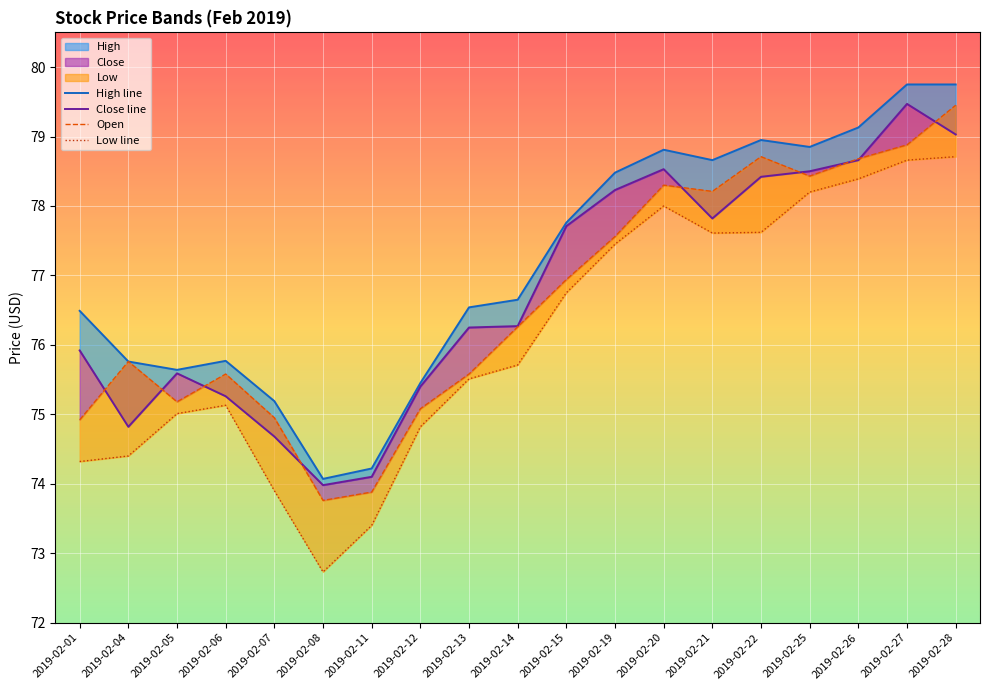

Reading left to right, what are all the values shown in this chart?

High line: 2019-02-01=76.5	2019-02-04=75.8	2019-02-05=75.6	2019-02-06=75.8	2019-02-07=75.2	2019-02-08=74.1	2019-02-11=74.2	2019-02-12=75.5	2019-02-13=76.5	2019-02-14=76.7	2019-02-15=77.8	2019-02-19=78.5	2019-02-20=78.8	2019-02-21=78.7	2019-02-22=79.0	2019-02-25=78.8	2019-02-26=79.1	2019-02-27=79.8	2019-02-28=79.8
Close line: 2019-02-01=75.9	2019-02-04=74.8	2019-02-05=75.6	2019-02-06=75.3	2019-02-07=74.7	2019-02-08=74.0	2019-02-11=74.1	2019-02-12=75.4	2019-02-13=76.2	2019-02-14=76.3	2019-02-15=77.7	2019-02-19=78.2	2019-02-20=78.5	2019-02-21=77.8	2019-02-22=78.4	2019-02-25=78.5	2019-02-26=78.7	2019-02-27=79.5	2019-02-28=79.0
Open: 2019-02-01=74.9	2019-02-04=75.8	2019-02-05=75.2	2019-02-06=75.6	2019-02-07=75.0	2019-02-08=73.8	2019-02-11=73.9	2019-02-12=75.1	2019-02-13=75.6	2019-02-14=76.3	2019-02-15=76.9	2019-02-19=77.6	2019-02-20=78.3	2019-02-21=78.2	2019-02-22=78.7	2019-02-25=78.4	2019-02-26=78.7	2019-02-27=78.9	2019-02-28=79.5
Low line: 2019-02-01=74.3	2019-02-04=74.4	2019-02-05=75.0	2019-02-06=75.1	2019-02-07=73.9	2019-02-08=72.7	2019-02-11=73.4	2019-02-12=74.8	2019-02-13=75.5	2019-02-14=75.7	2019-02-15=76.8	2019-02-19=77.5	2019-02-20=78.0	2019-02-21=77.6	2019-02-22=77.6	2019-02-25=78.2	2019-02-26=78.4	2019-02-27=78.7	2019-02-28=78.7